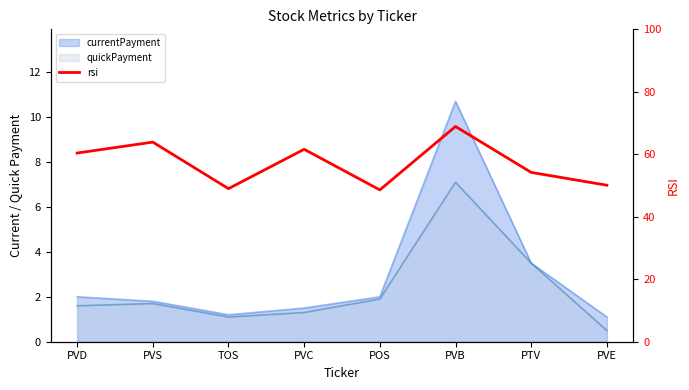

The value at PVC is 61.6. True or false?

True